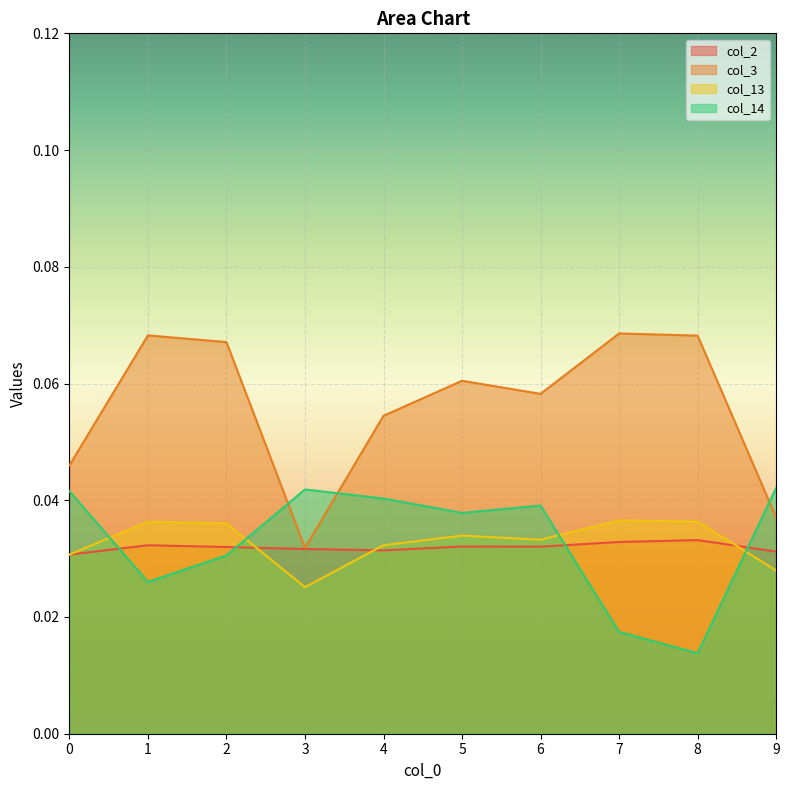

How many interior local peaks does the col_2 series have?

3